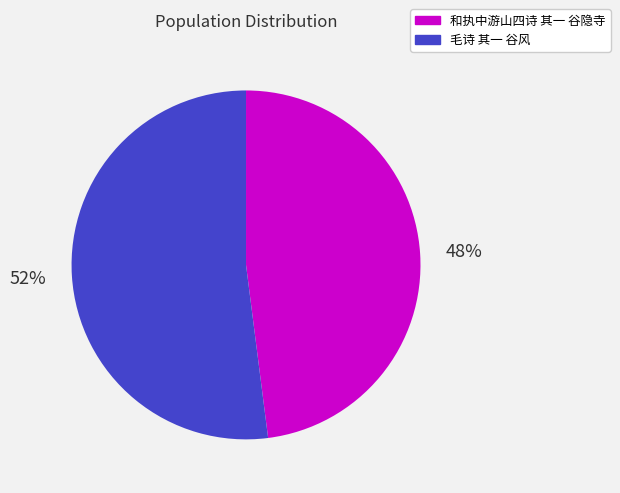

Is it true that 毛诗 其一 谷风 is 52% of the pie?

True